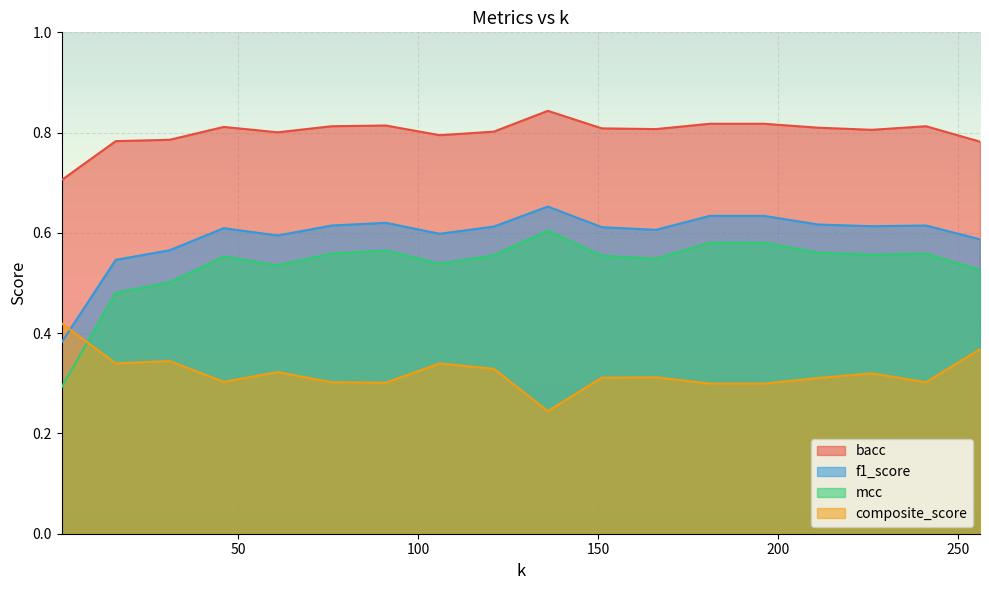

Reading left to right, transcribe all the data shown in this chart.

bacc: 1=0.7	16=0.8	31=0.8	46=0.8	61=0.8	76=0.8	91=0.8	106=0.8	121=0.8	136=0.8	151=0.8	166=0.8	181=0.8	196=0.8	211=0.8	226=0.8	241=0.8	256=0.8
f1_score: 1=0.4	16=0.5	31=0.6	46=0.6	61=0.6	76=0.6	91=0.6	106=0.6	121=0.6	136=0.7	151=0.6	166=0.6	181=0.6	196=0.6	211=0.6	226=0.6	241=0.6	256=0.6
mcc: 1=0.3	16=0.5	31=0.5	46=0.6	61=0.5	76=0.6	91=0.6	106=0.5	121=0.6	136=0.6	151=0.6	166=0.5	181=0.6	196=0.6	211=0.6	226=0.6	241=0.6	256=0.5
composite_score: 1=0.4	16=0.3	31=0.3	46=0.3	61=0.3	76=0.3	91=0.3	106=0.3	121=0.3	136=0.2	151=0.3	166=0.3	181=0.3	196=0.3	211=0.3	226=0.3	241=0.3	256=0.4